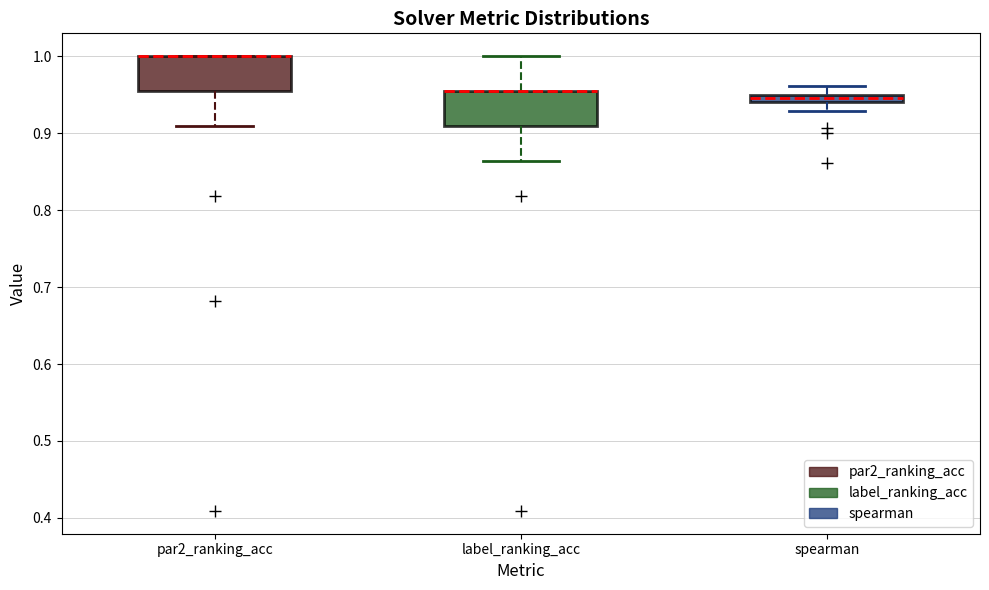

Where is the lower edge of the box for spearman on the y-axis? The values are not printed on the chart, so give them approximately, as read against the axis.

0.94